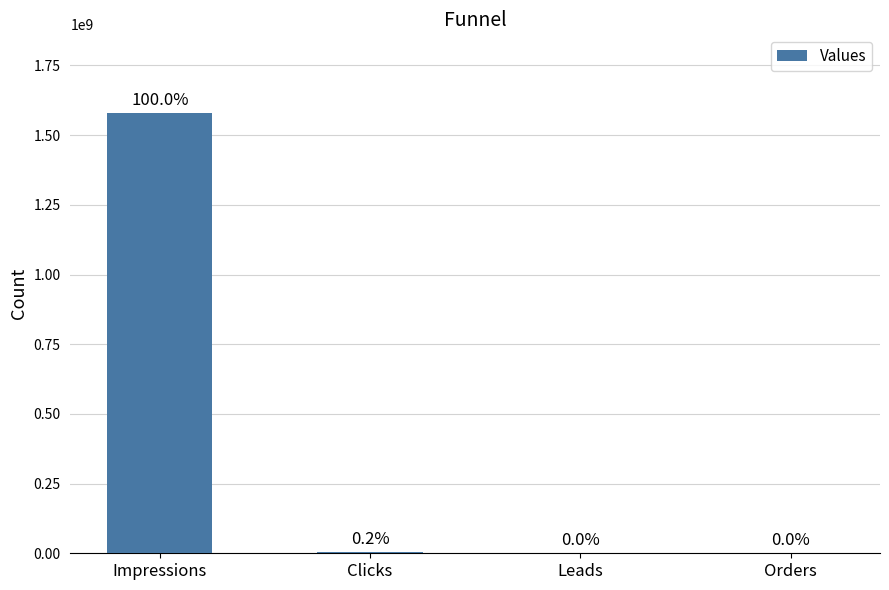

What is the label of the 4th bar from the right?

Impressions